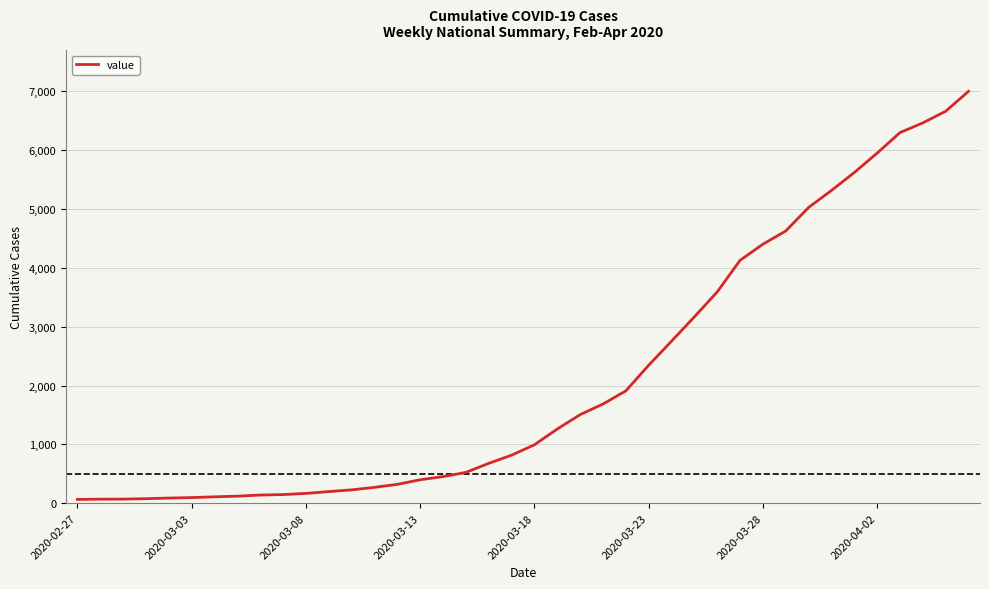

What is the maximum value shown in the chart?

7003